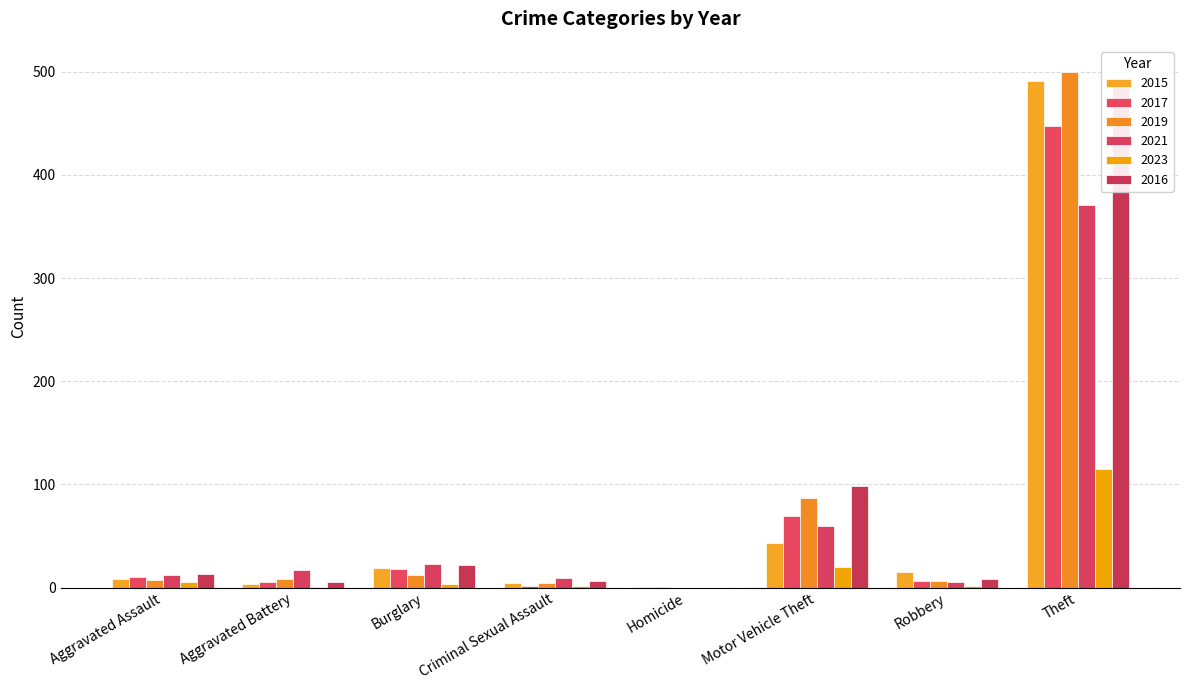

Which category has the lowest value in the 2023 series?

Homicide